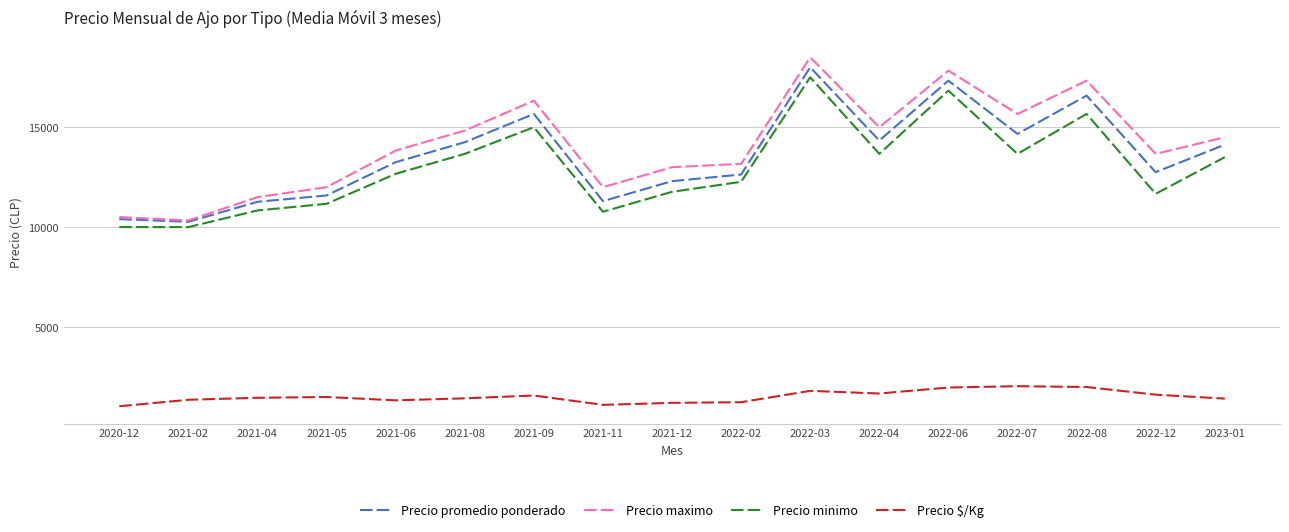

True or false: Precio maximo and Precio $/Kg intersect in this chart.

False